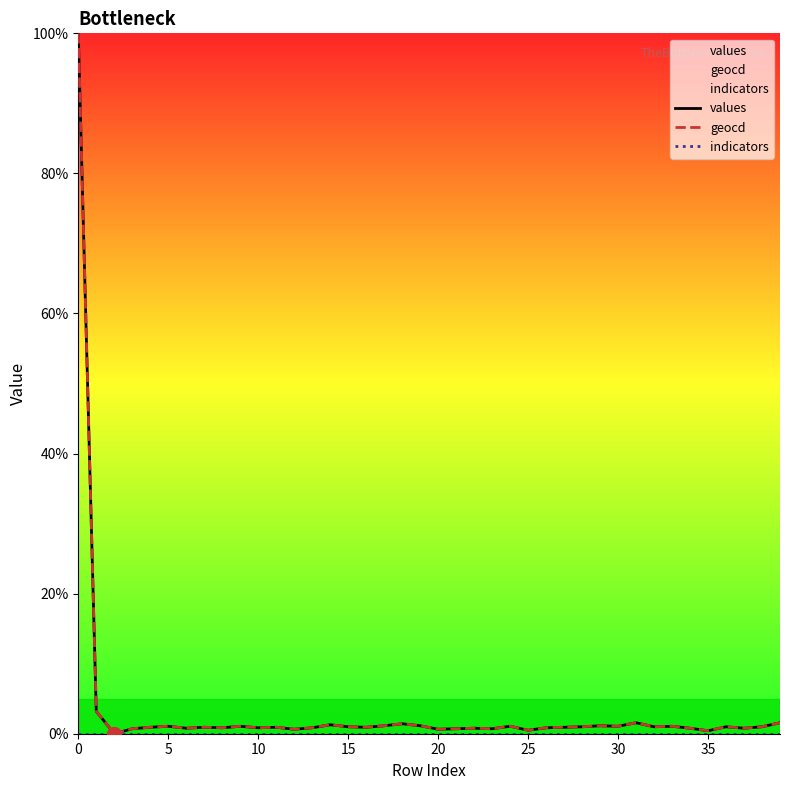

What are all the series names shown in the legend?

values, geocd, indicators